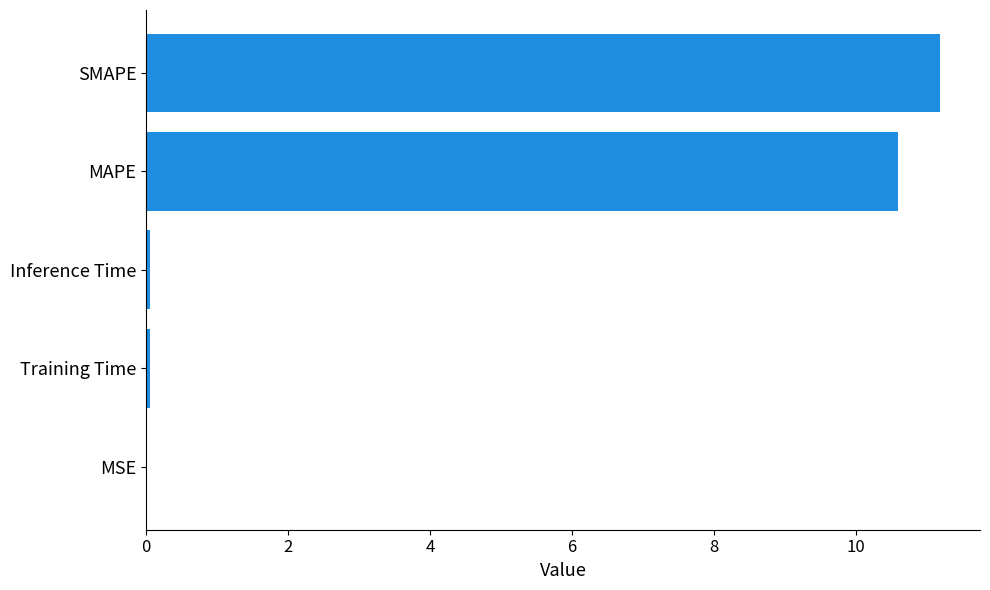

What is the greatest value displayed?

11.2